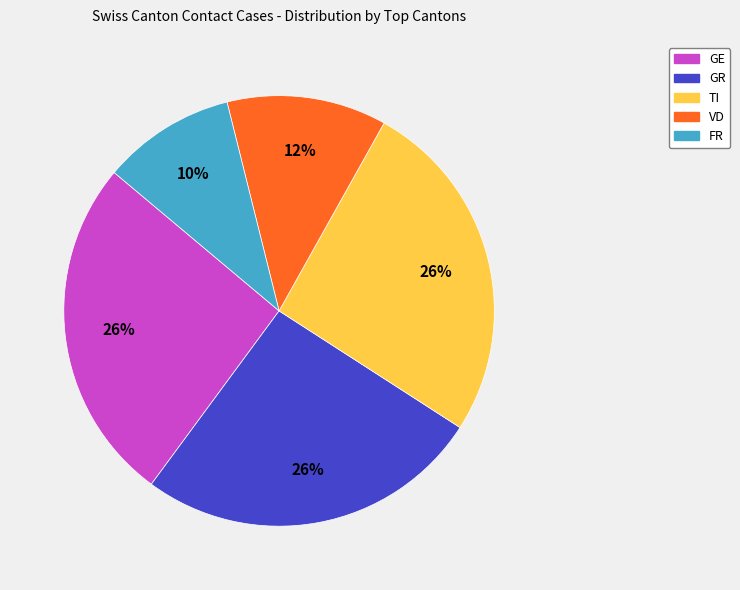

Which category has the smallest portion of the pie?

FR